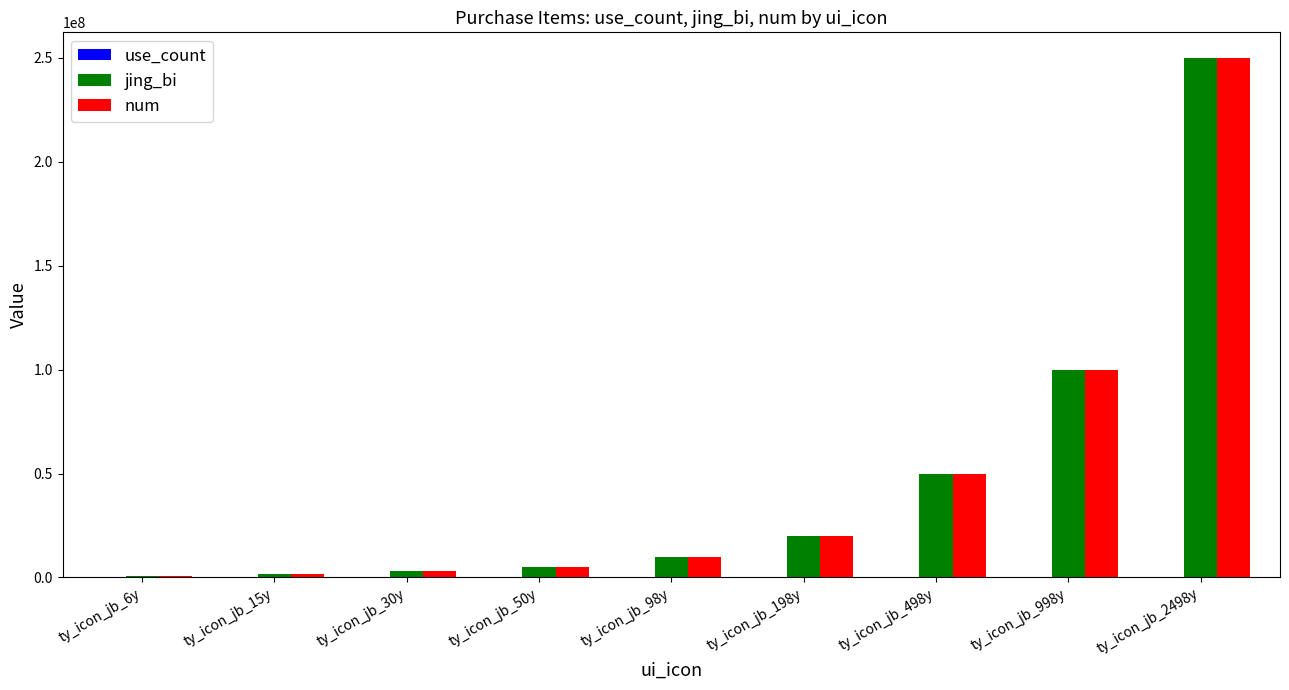

At which label does jing_bi reach its peak?

ty_icon_jb_2498y